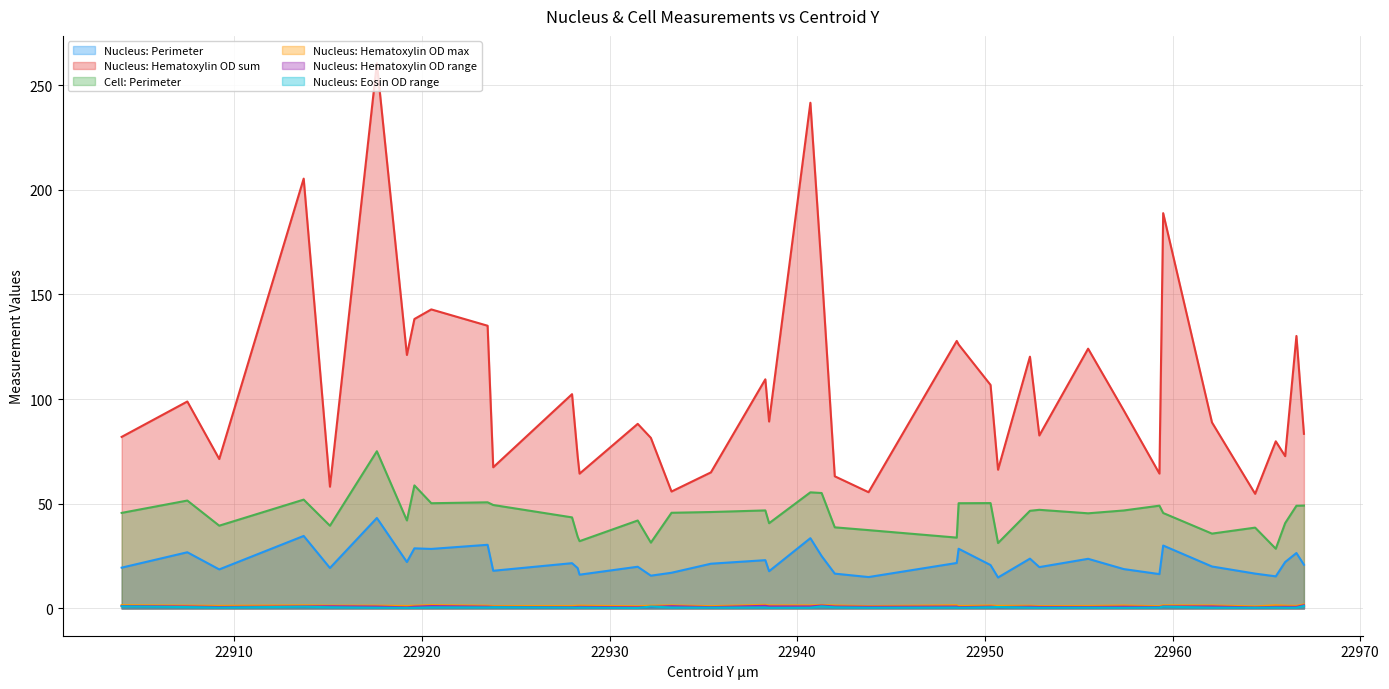

What is the label of the 10th point from the right?

22955.5